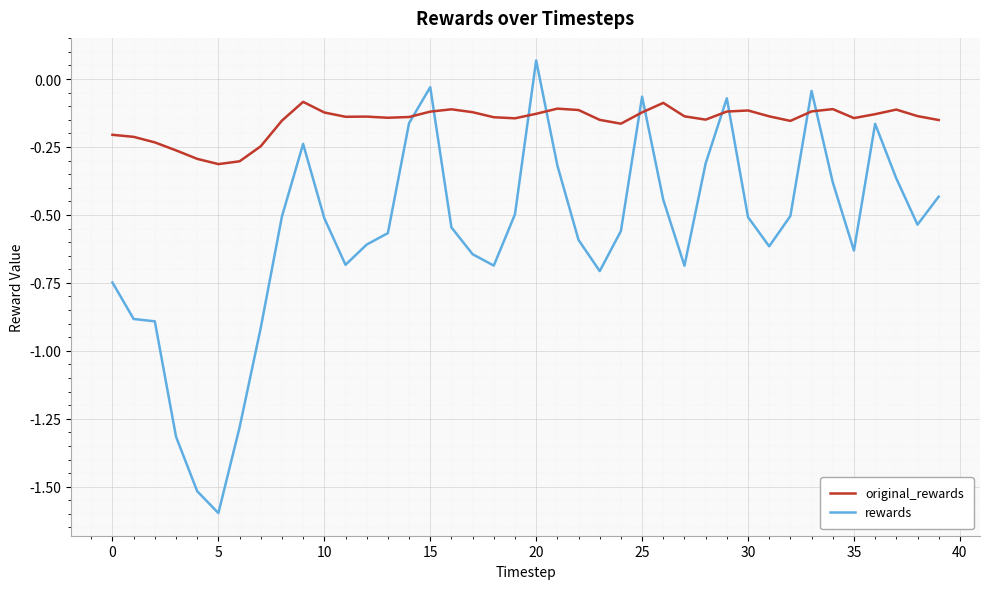

Which series has the largest total across all categories?

original_rewards